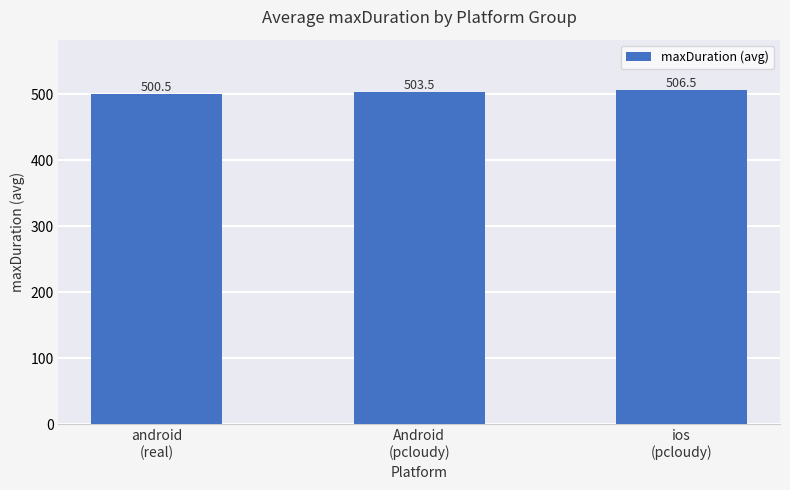

What is the value of the 1st bar from the left?

500.5